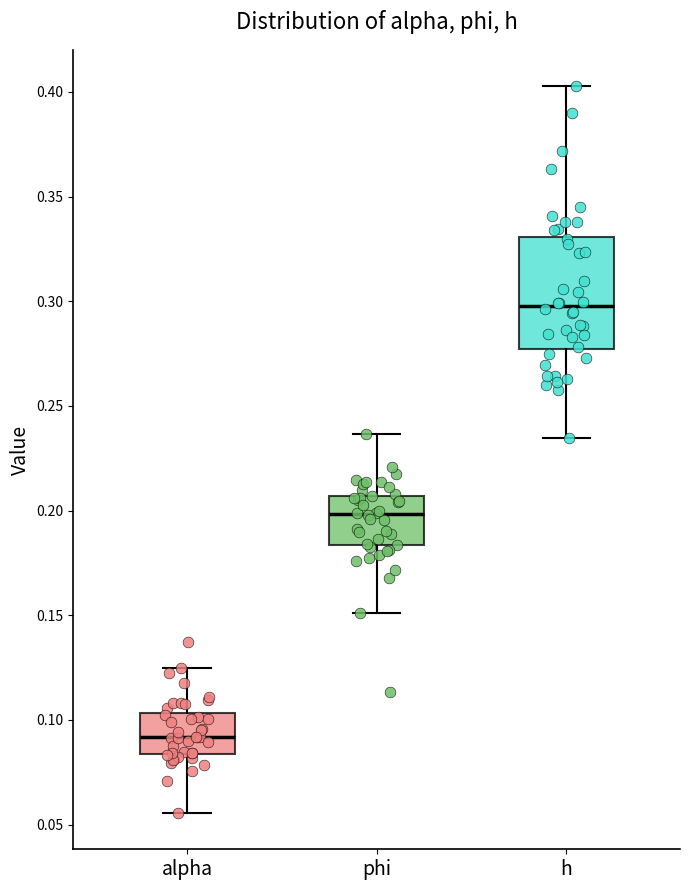

Reading left to right, transcribe this box plot: for each box, give where its median line is, the range the box spans, and where its two whiskers end, as read against the y-axis. The values are not printed on the chart, so give them approximately, as read against the axis.

alpha: median 0.090, box 0.085 to 0.105, whiskers 0.055 to 0.125
phi: median 0.200, box 0.185 to 0.205, whiskers 0.150 to 0.235
h: median 0.300, box 0.275 to 0.330, whiskers 0.235 to 0.405